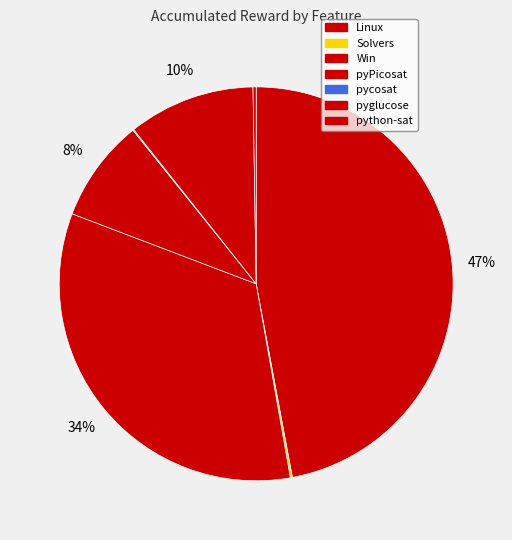

True or false: pyPicosat accounts for 14% of the total.

False